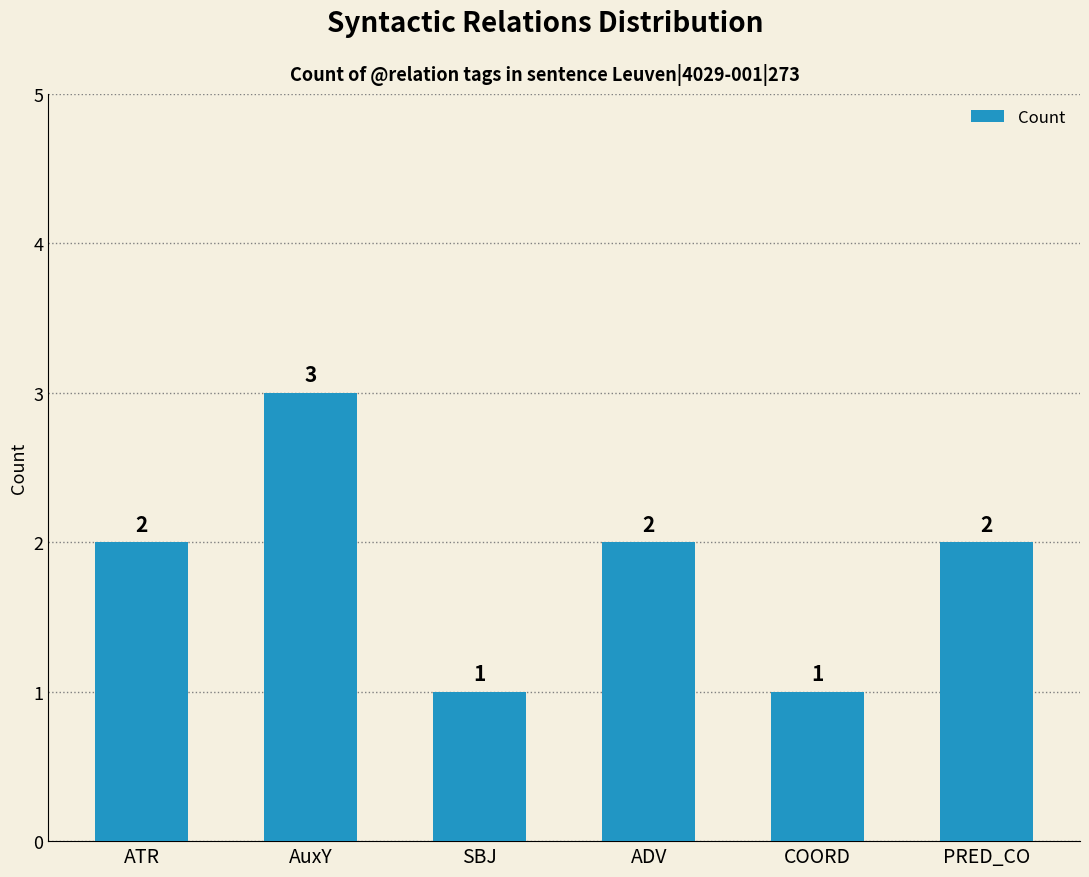

What position from the right is AuxY?

5